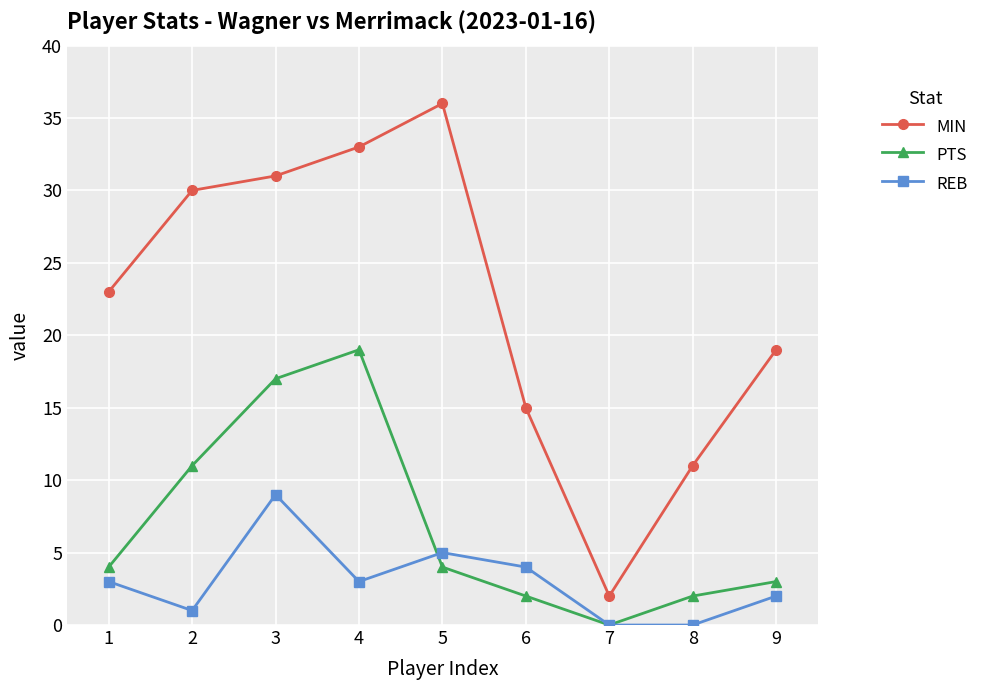

At which label is REB closest to 4?

6